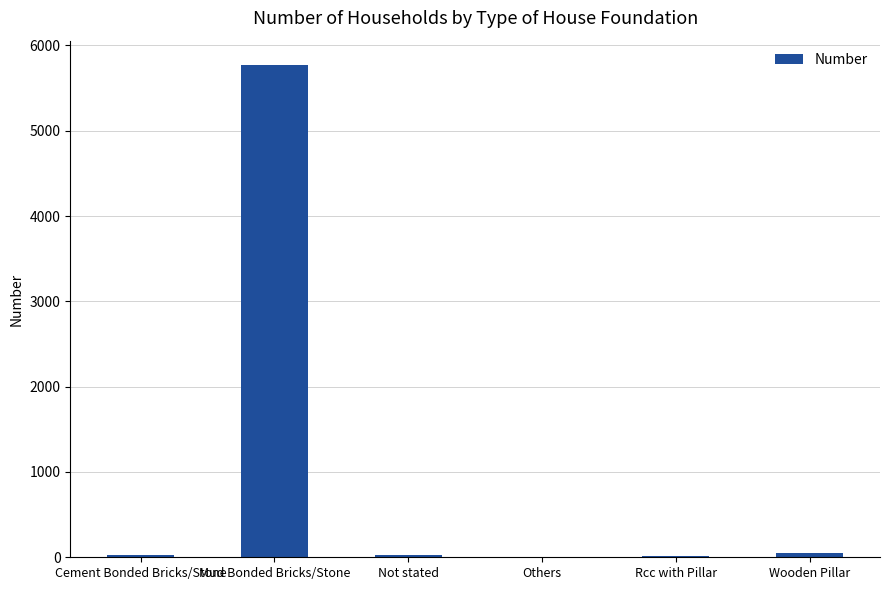

What is the maximum value shown in the chart?

5768